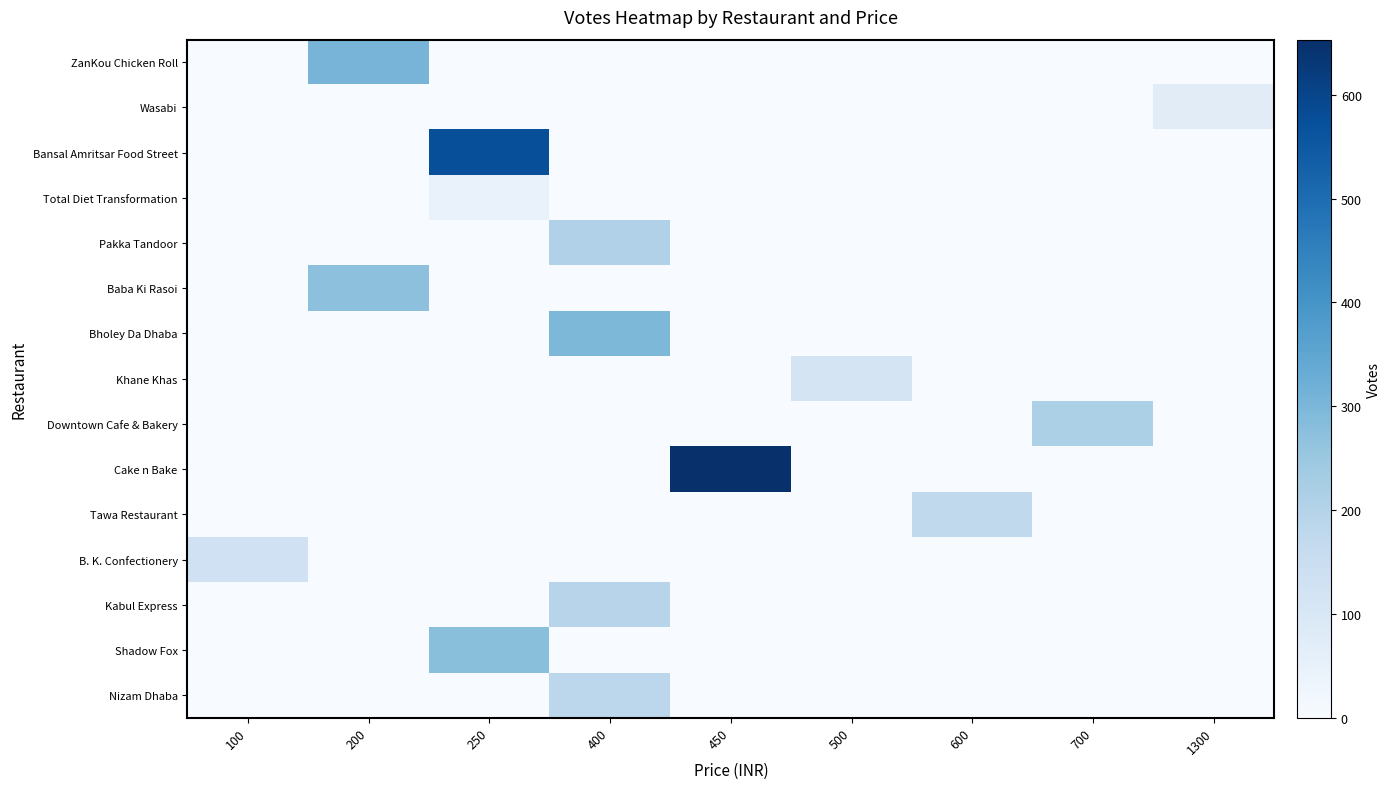

Which series has the largest total across all categories?

Cake n Bake